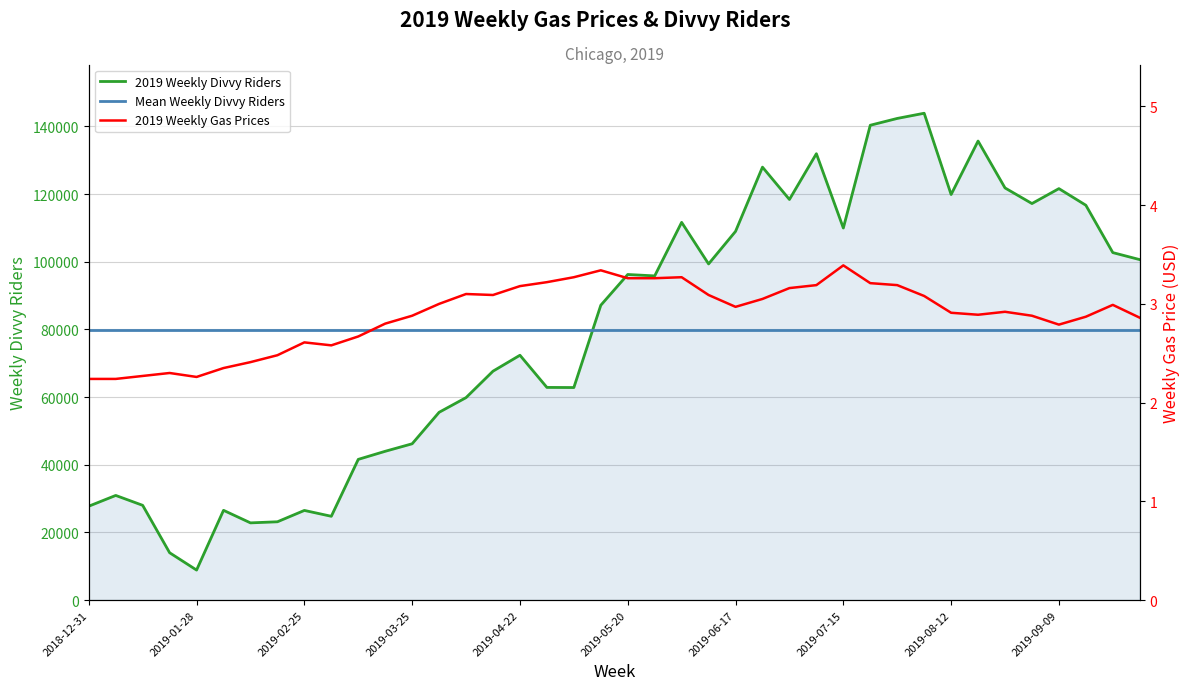

In 2019 Weekly Gas Prices, how many points are lower than both neighbors (excluding endpoints)?

6